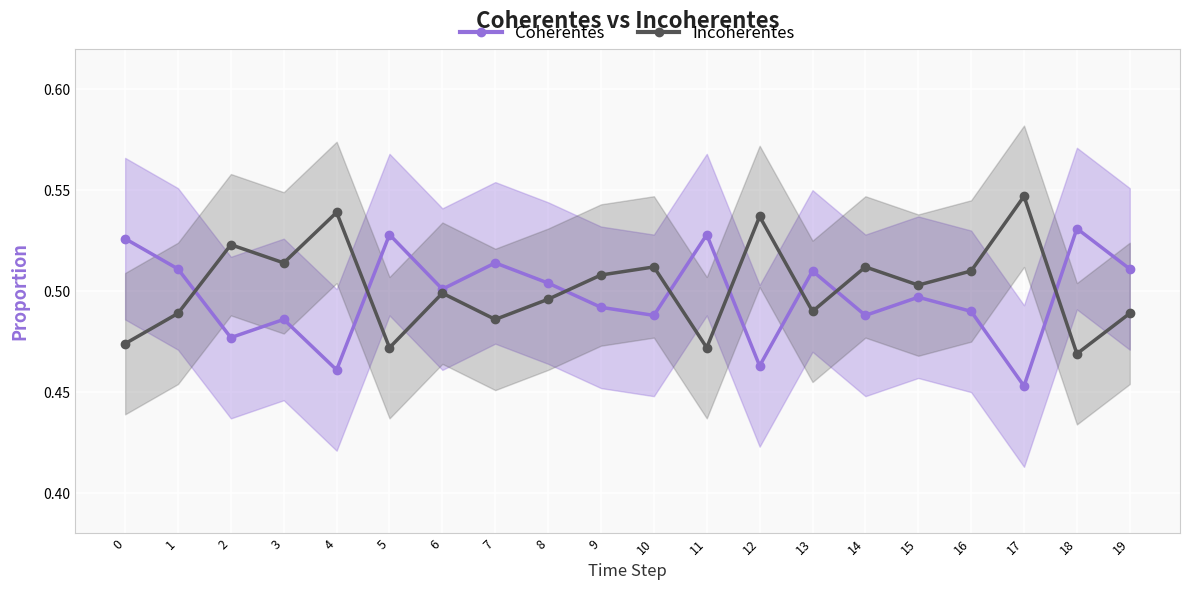

What is the difference between the maximum and minimum values in the Coherentes series?

0.1